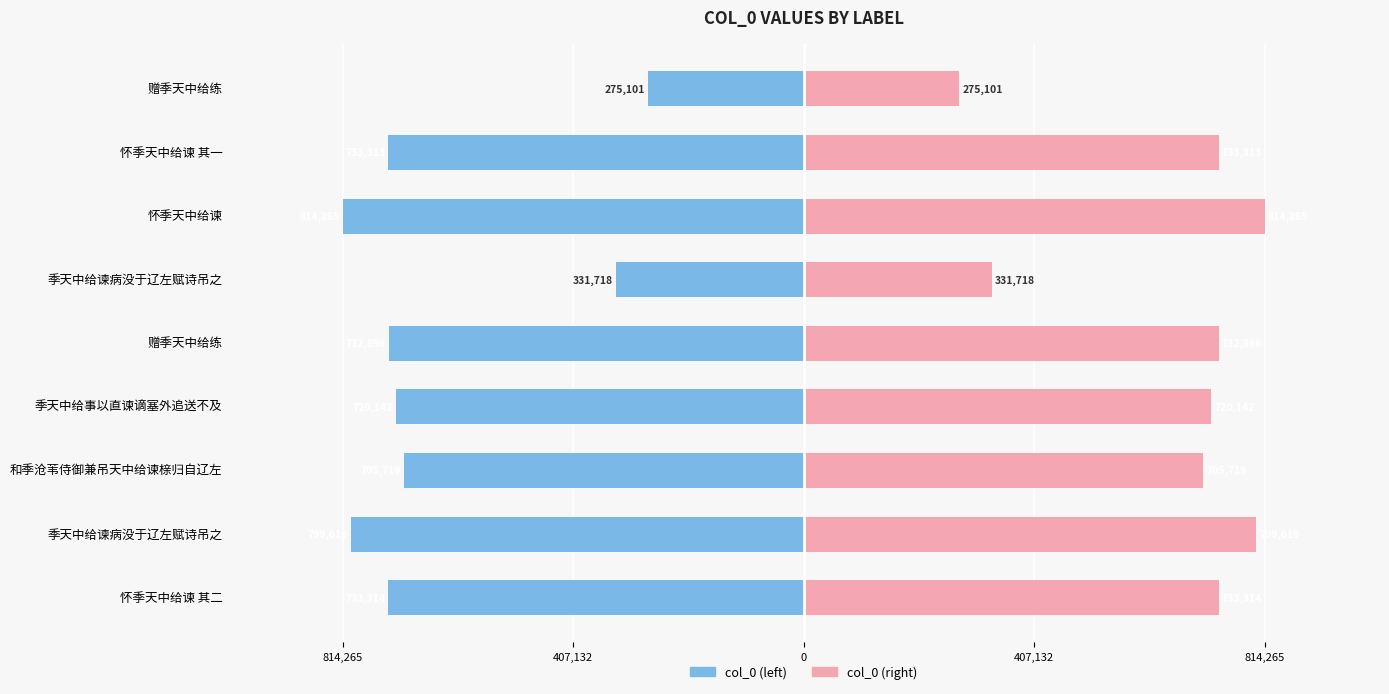

Rank the series by their maximum value, from highest to lowest.

col_0 (right), col_0 (left)